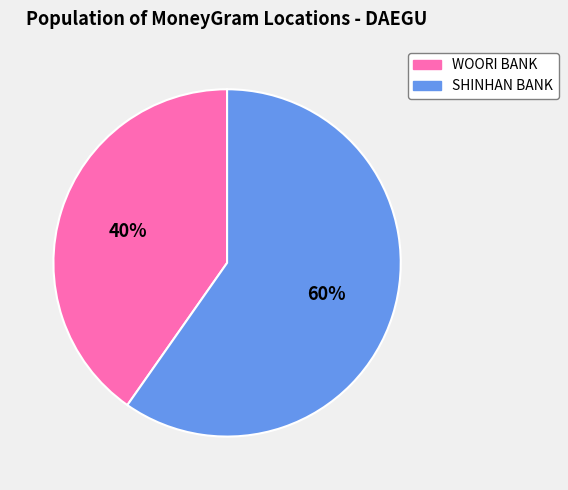

To the nearest percent, what is the average slice percentage?

50%